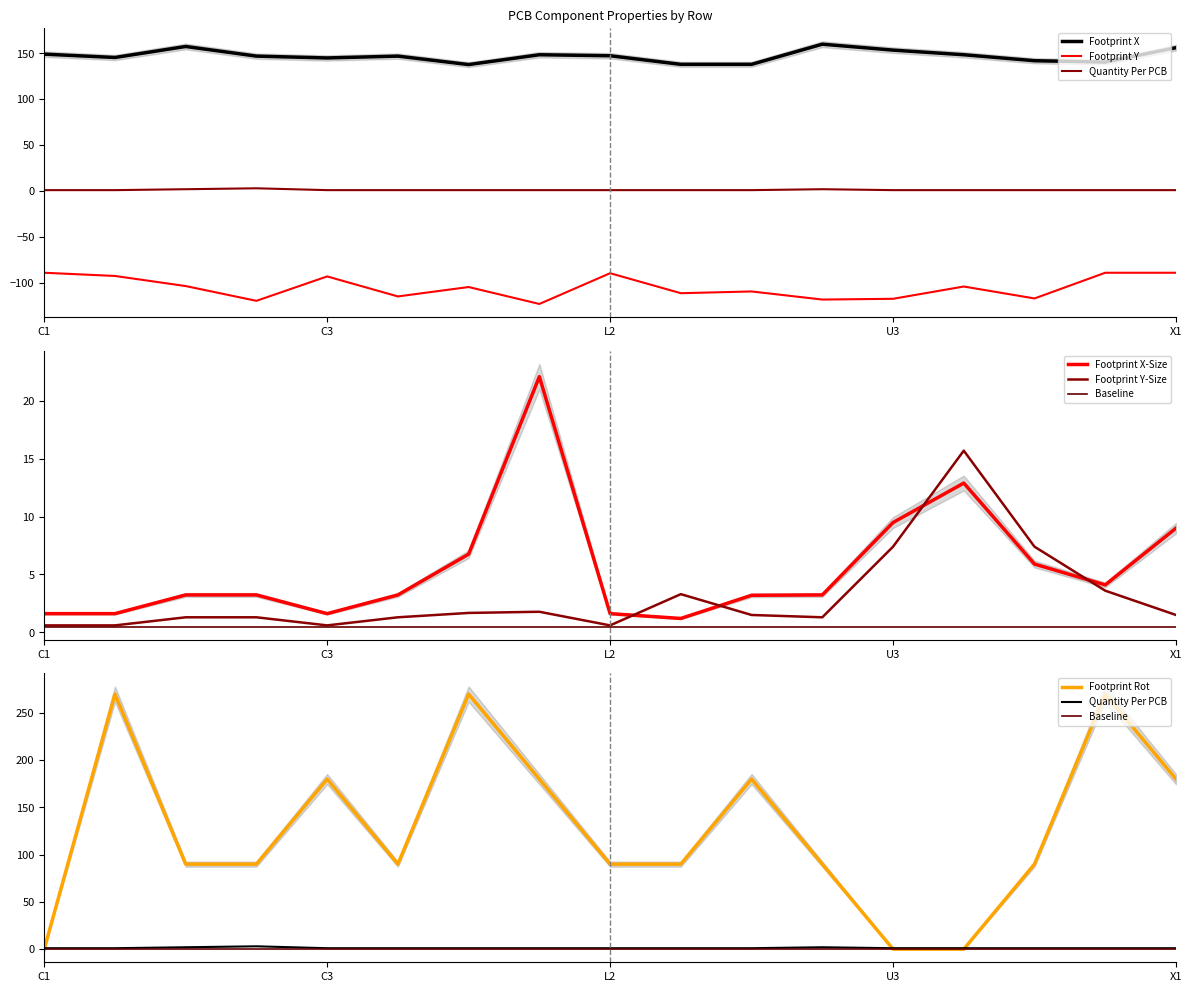

What is the difference between the maximum and minimum values in the Footprint Y series?

34.0